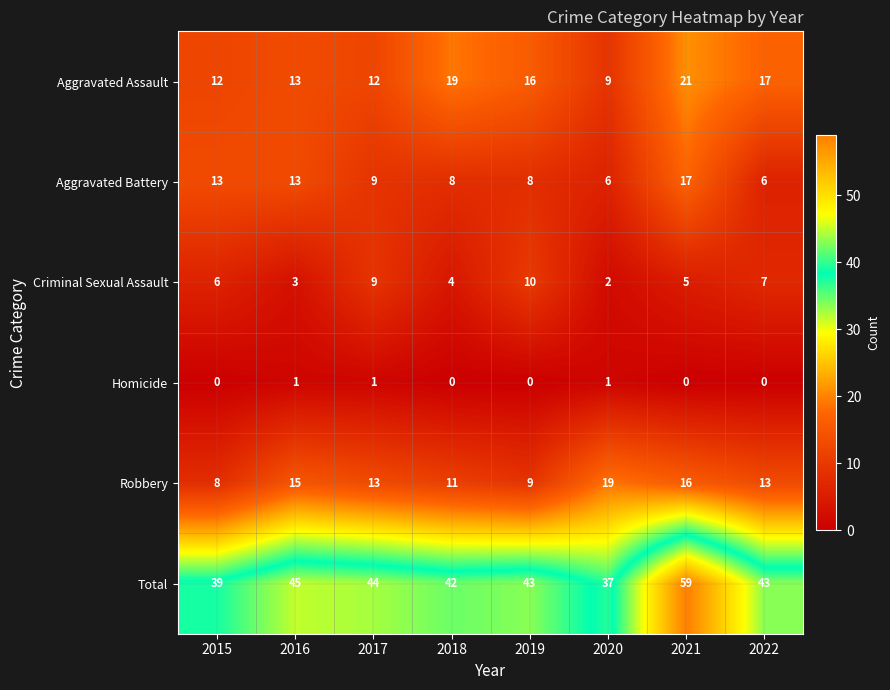

At which label is Aggravated Assault closest to 15?

2019